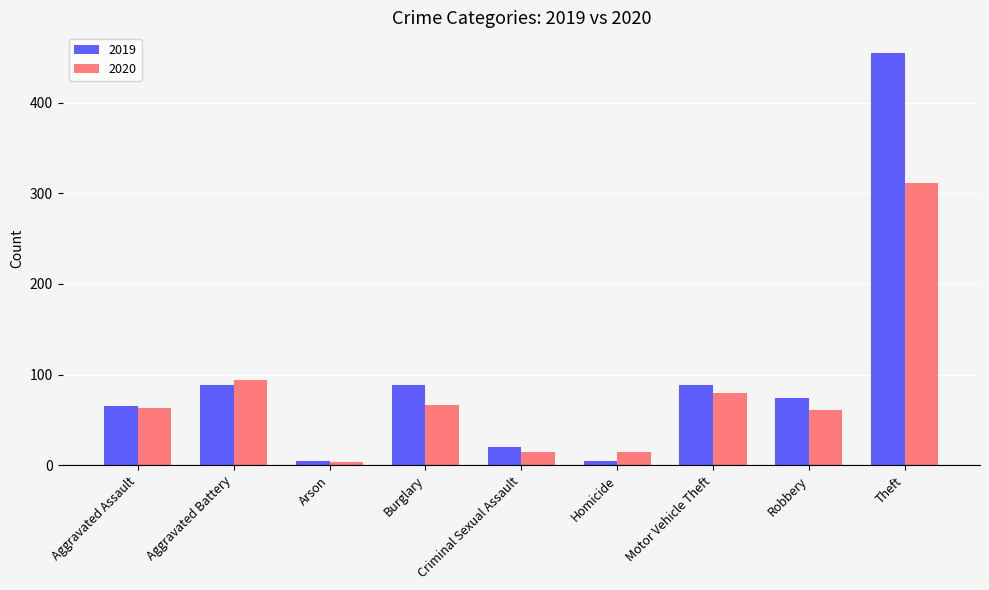

What is the difference between the maximum and minimum values in the 2019 series?

450